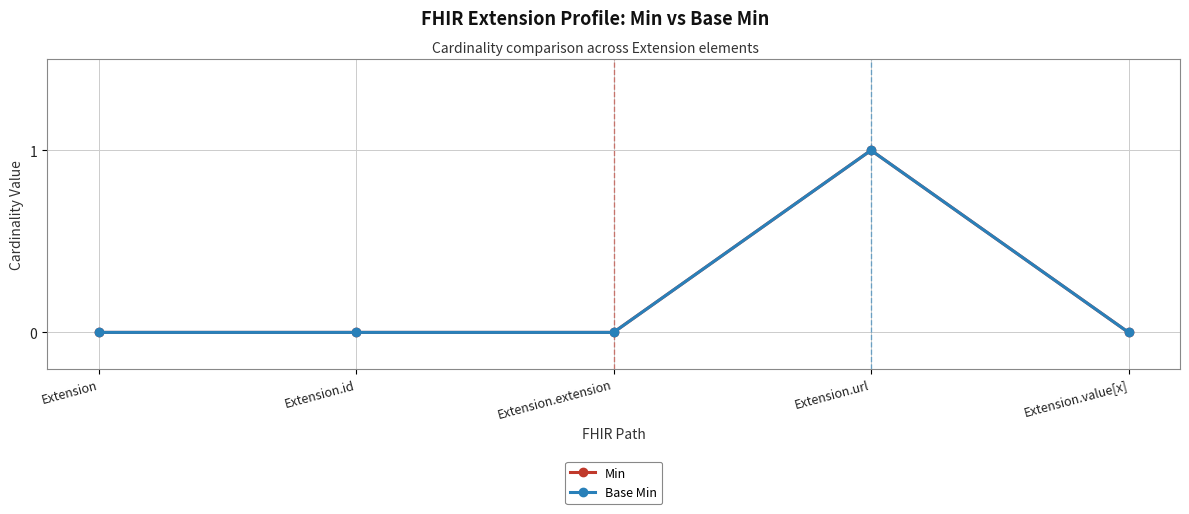

The Min series shows 0 at Extension.extension. True or false?

False